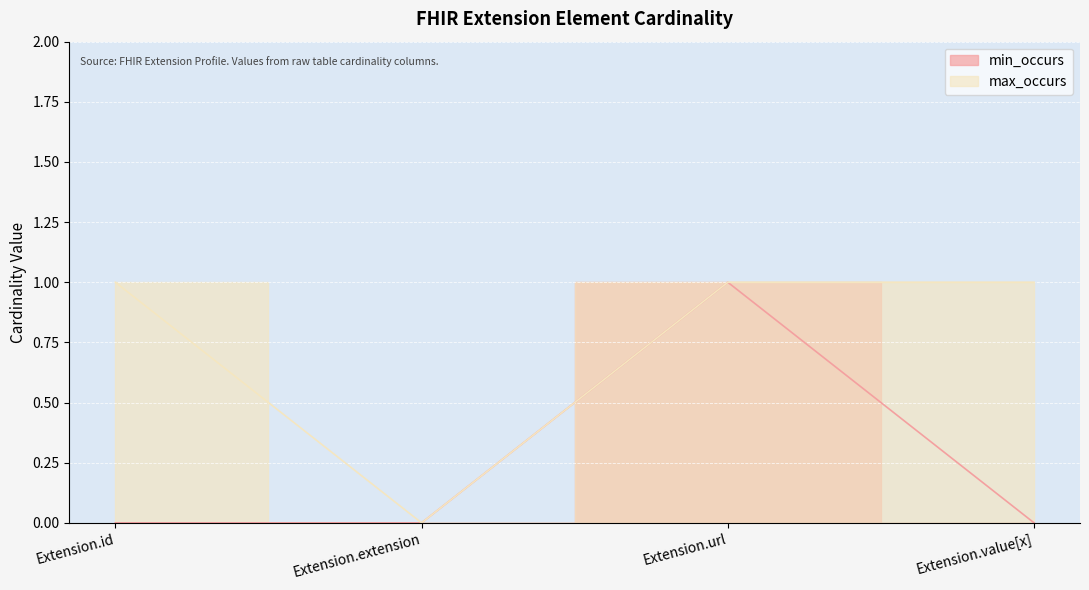

How many lines are shown in the chart?

2